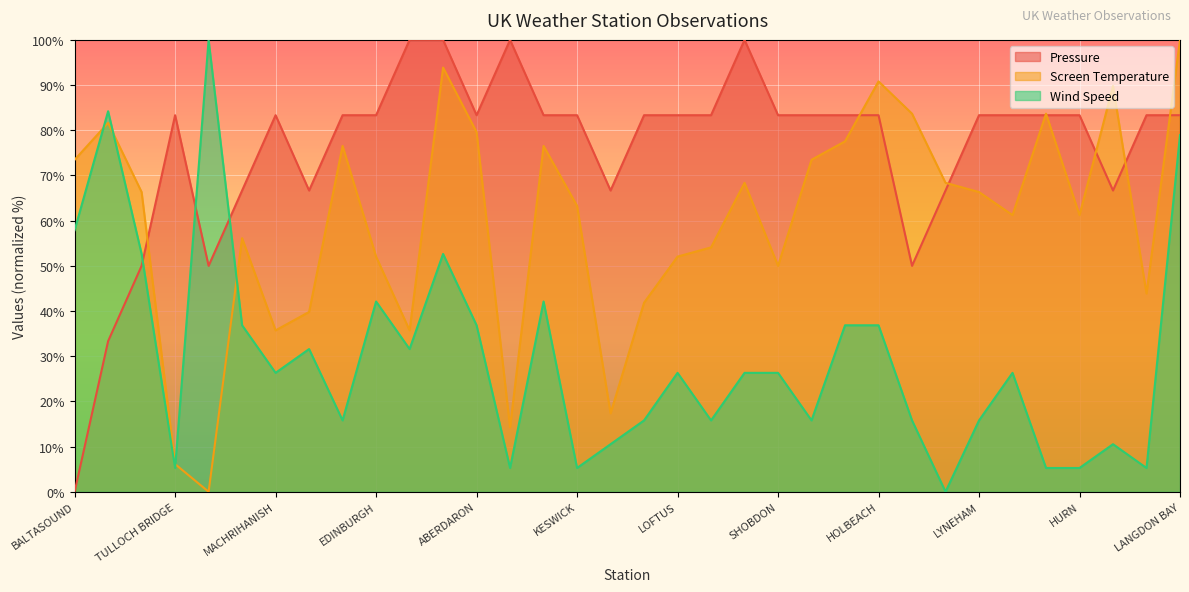

What is the label of the 15th point from the left?

MUMBLES HEAD